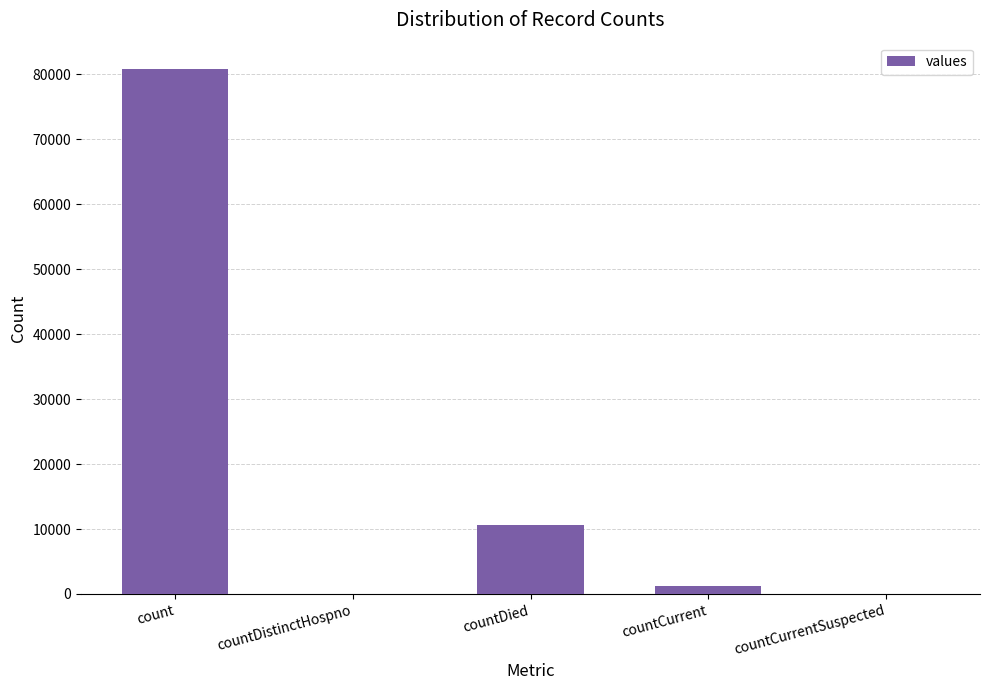

The chart shows a value of 36294 at countDistinctHospno. True or false?

False